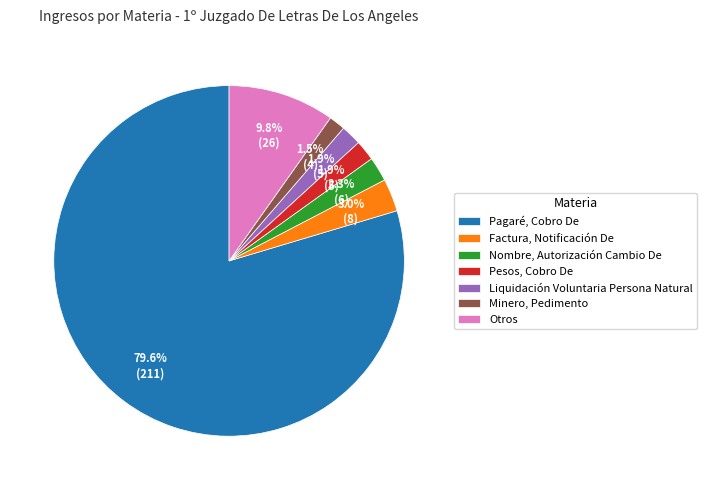

Which slice is the largest?

Pagaré, Cobro De